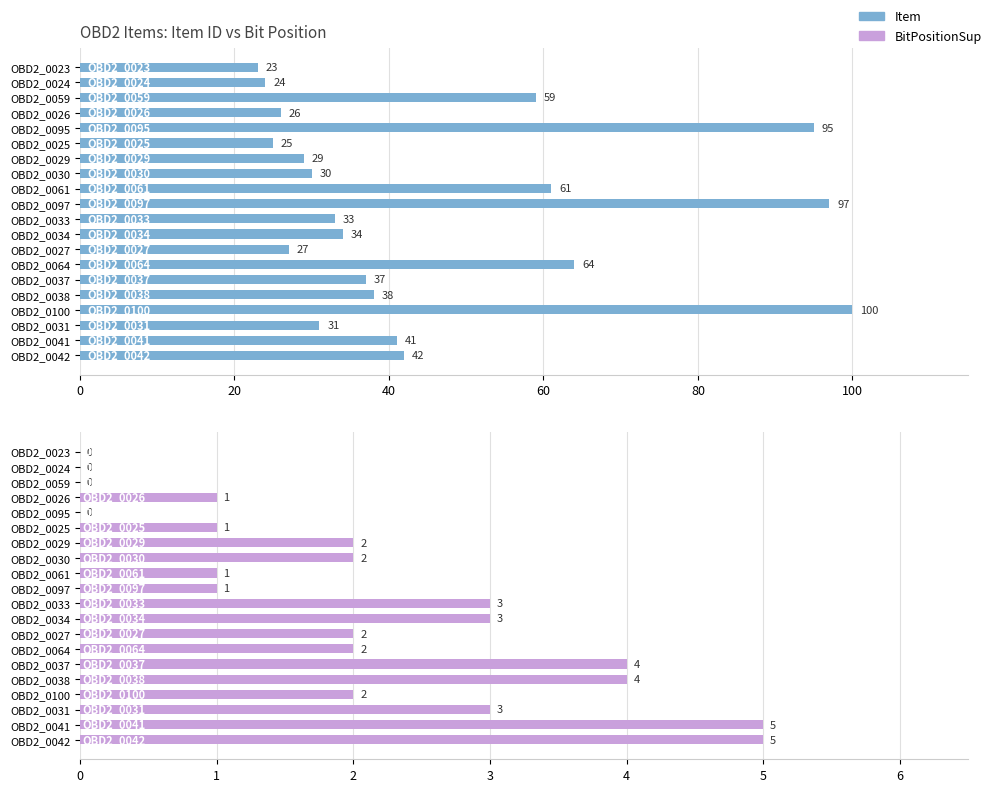

Which series changed the most between OBD2_0030 and OBD2_0100?

Item